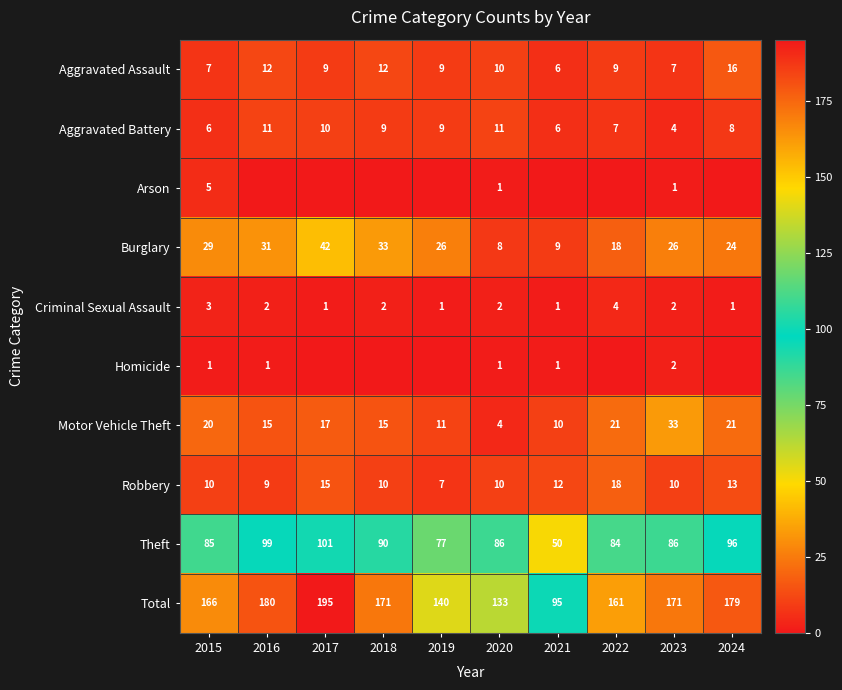

What is the difference between the maximum and second lowest values in the Burglary series?

33